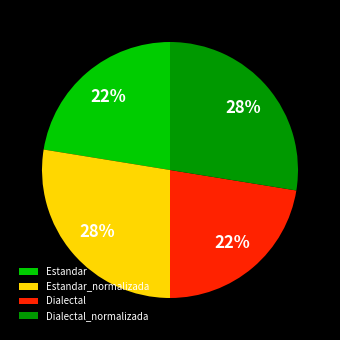

To the nearest percent, what is the combined percentage of Estandar_normalizada and Dialectal?

50%